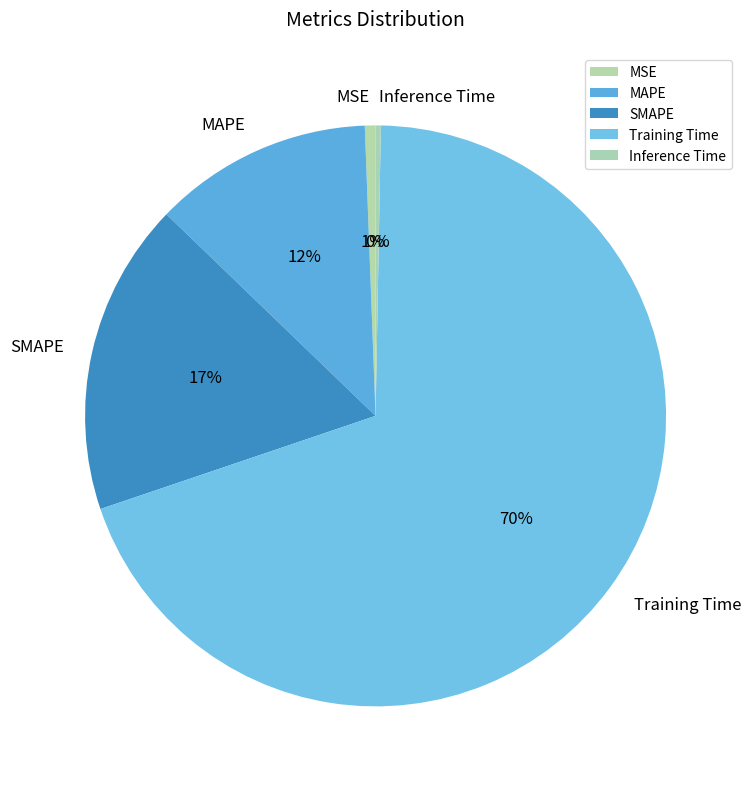

What percentage is the MSE slice, to the nearest percent?

1%